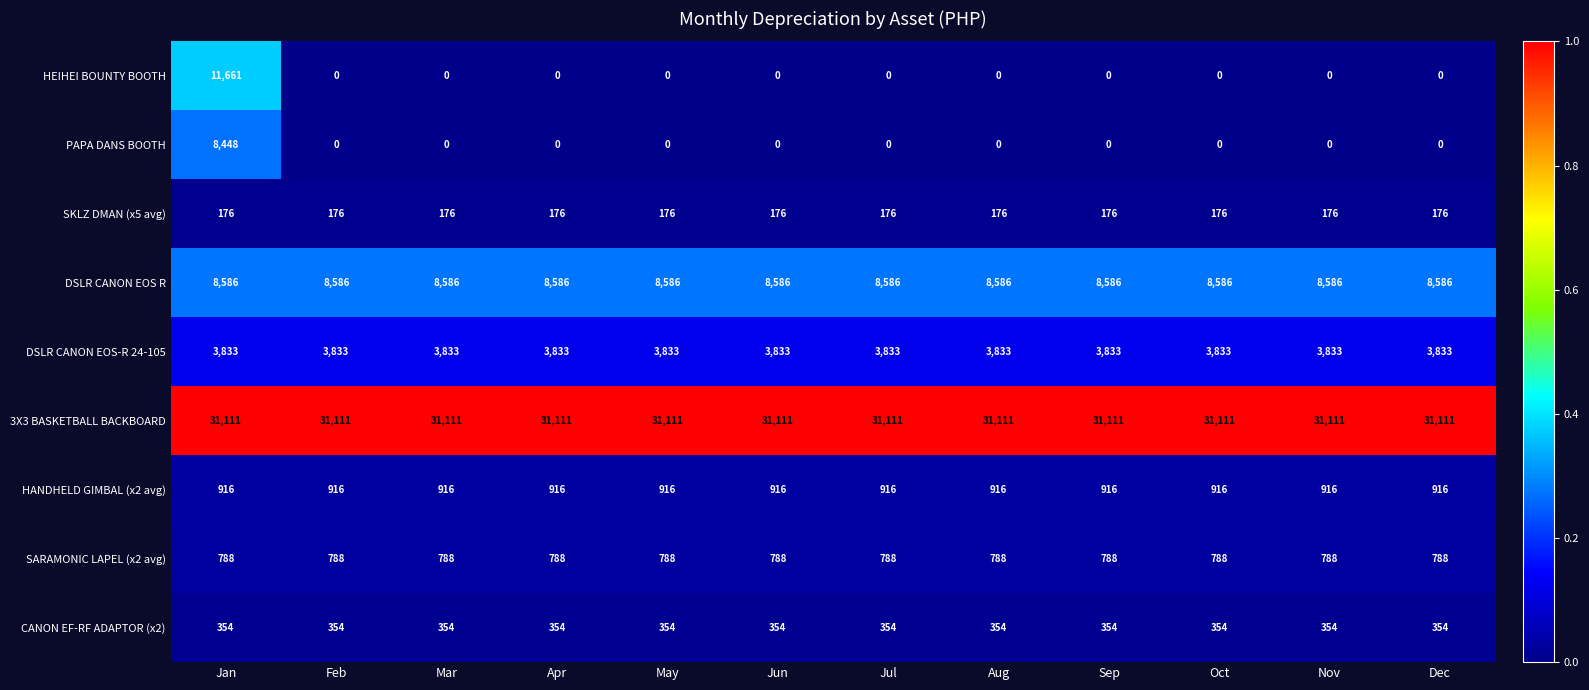

The 3X3 BASKETBALL BACKBOARD series shows 31111 at Feb. True or false?

True